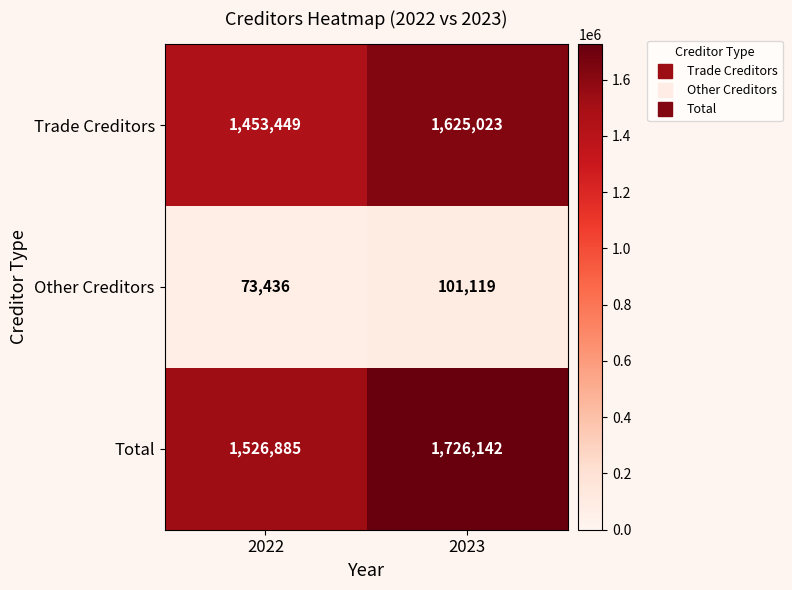

What is the spread (max minus min) of values at 2022?

1453449